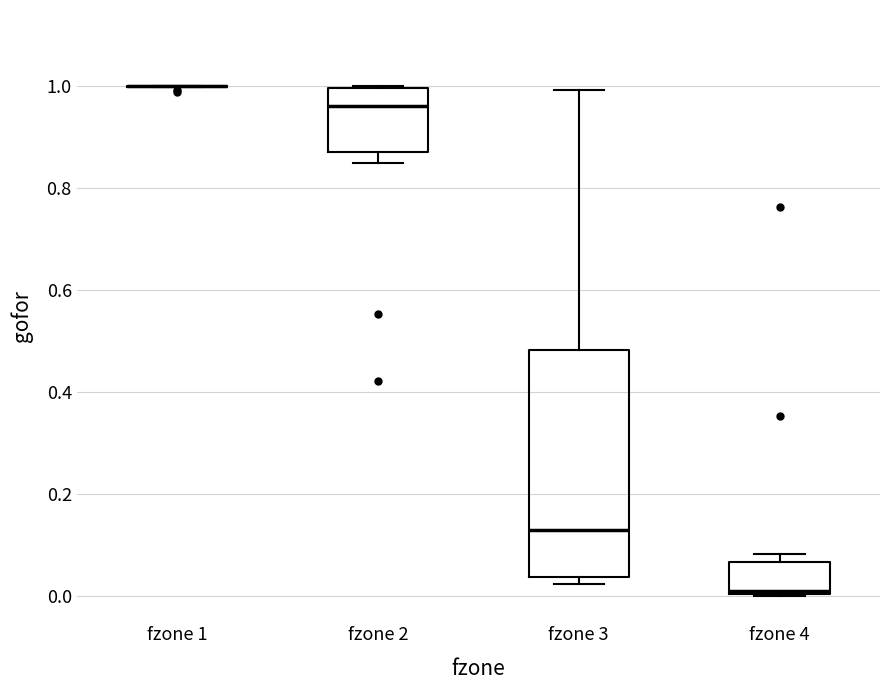

Reading left to right, read every box against the y-axis: the position of its median line, the range the box covers, and the ends of its whiskers. The values are not printed on the chart, so give them approximately, as read against the axis.

fzone 1: box collapsed to a line at 1.00, whiskers 1.00 to 1.00
fzone 2: median 0.96, box 0.88 to 1.00, whiskers 0.84 to 1.00
fzone 3: median 0.14, box 0.04 to 0.48, whiskers 0.02 to 1.00
fzone 4: median 0.00, box 0.00 to 0.06, whiskers 0.00 to 0.08